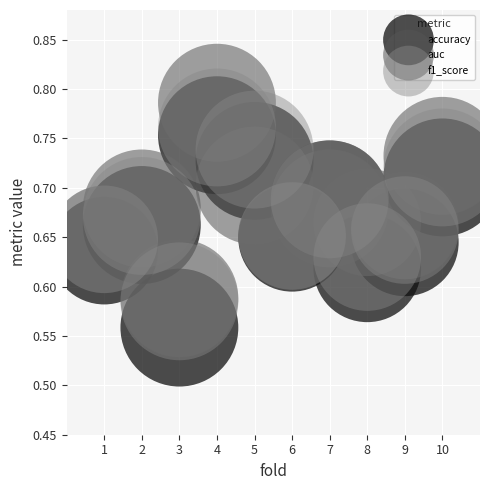

What are all the series names shown in the legend?

accuracy, auc, f1_score